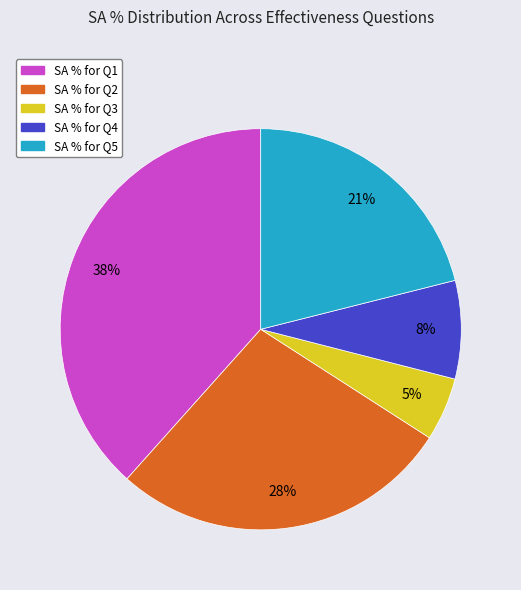

To the nearest percent, what is the average slice percentage?

20%